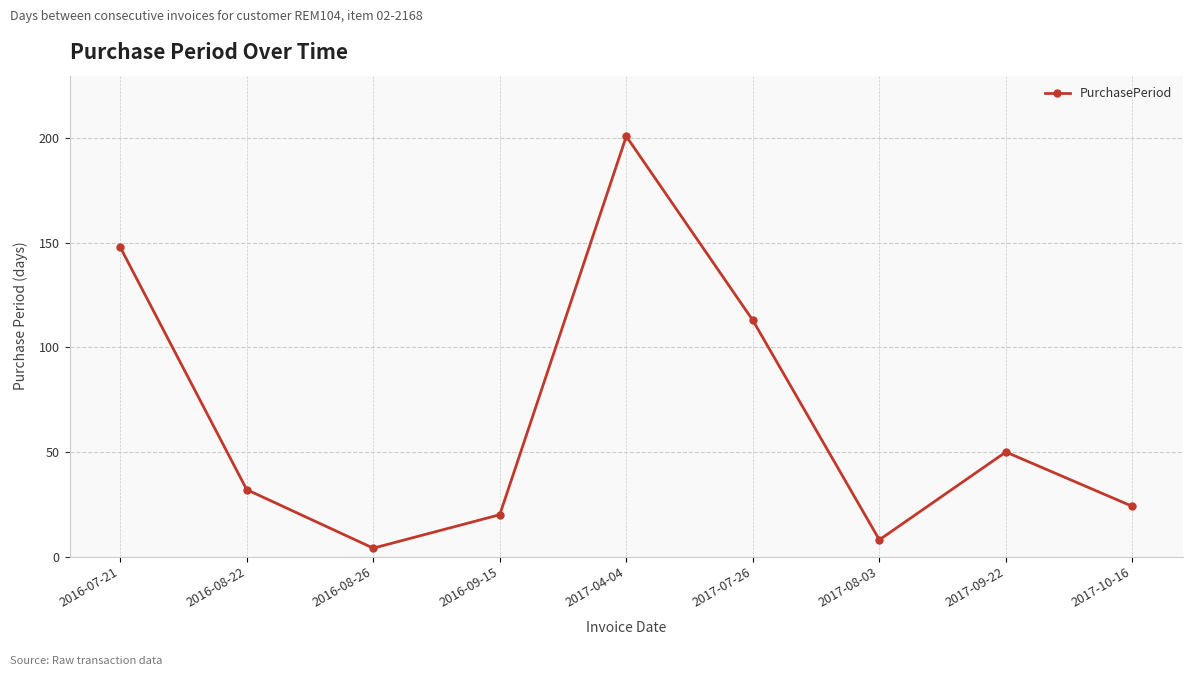

How many series are shown in this chart?

1